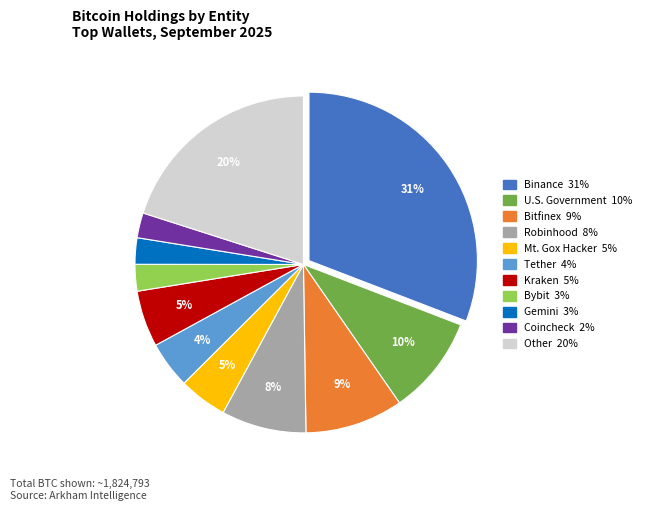

Count the number of slices in the pie.

11